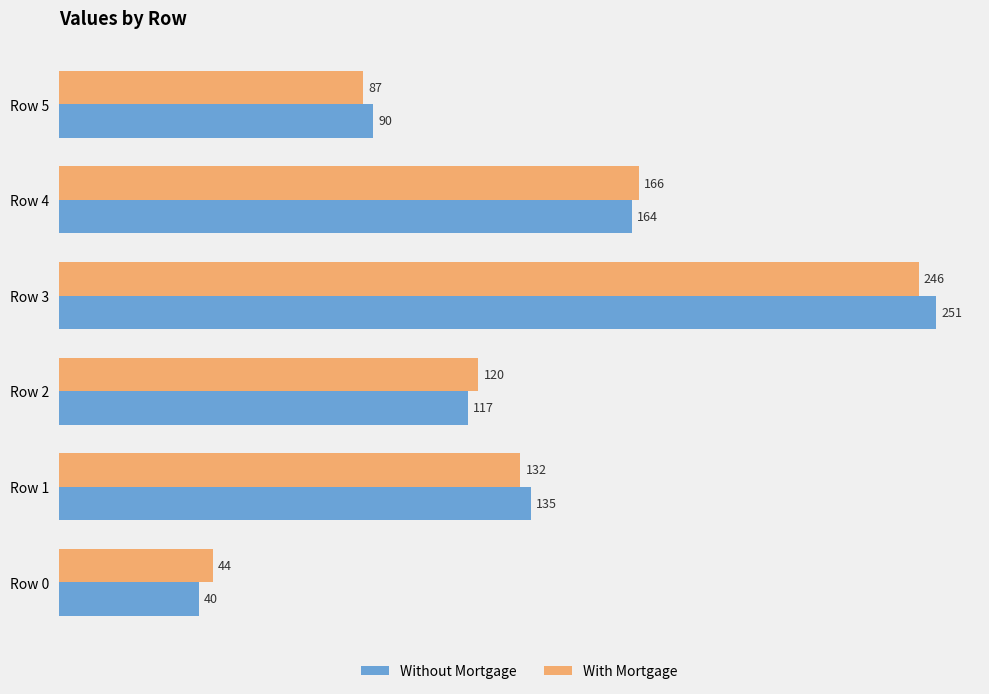

Which series has the largest total across all categories?

Without Mortgage